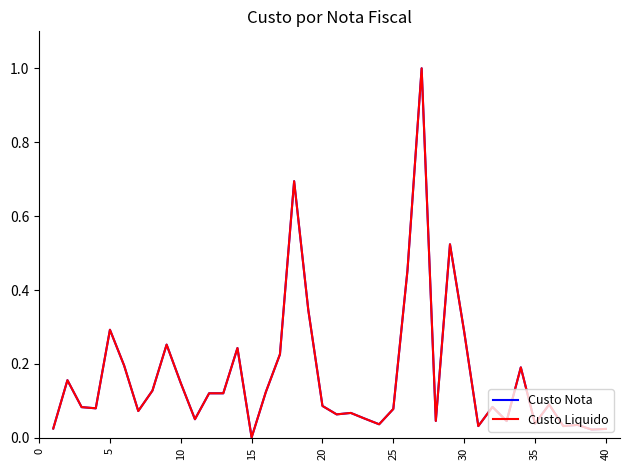

Is this an area chart (filled region under the line)?

No